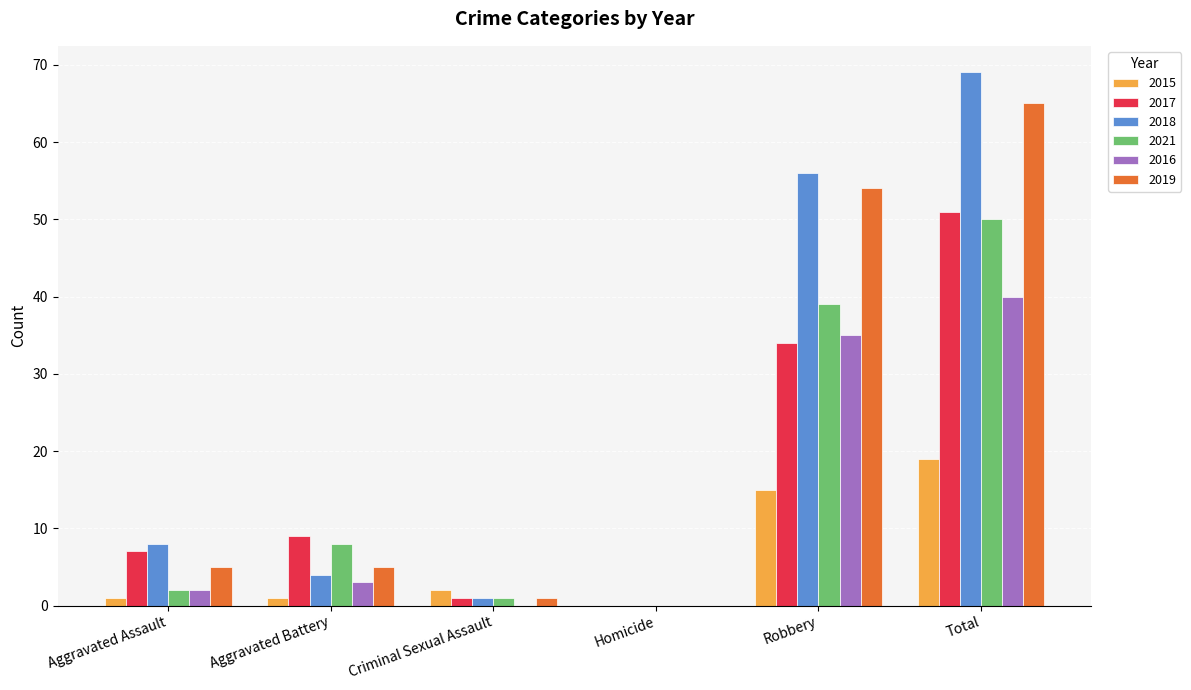

What is the sum of the 2019 values at Robbery and Total?

119